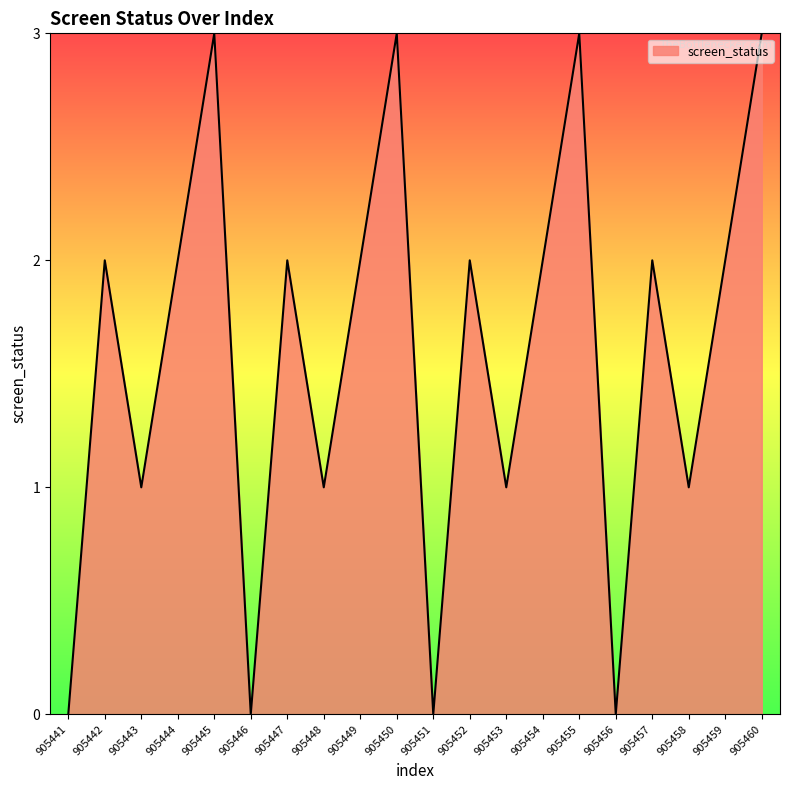

At which category does the data reach its first local peak?

905442